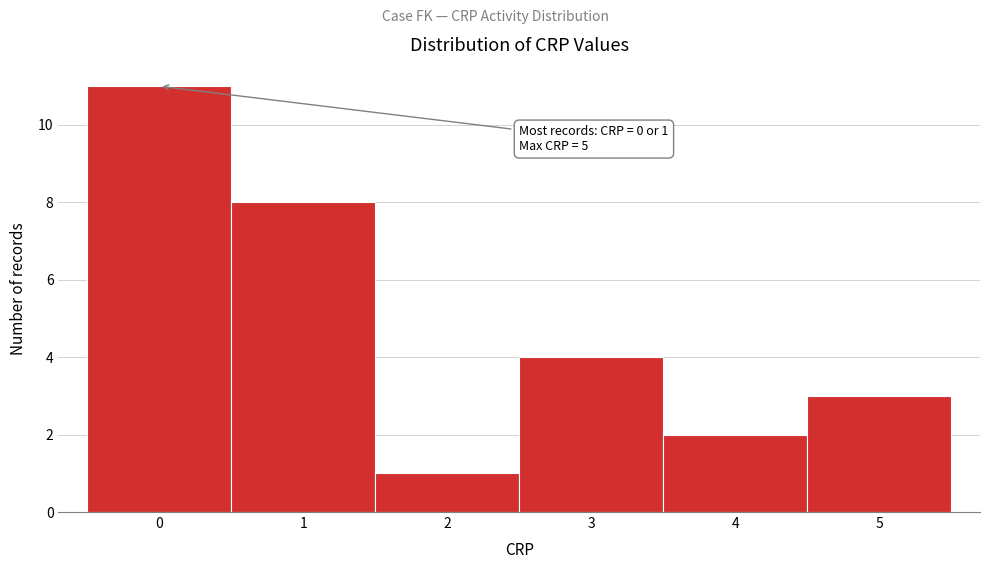

Which range on the x-axis has the tallest bar?

-0.5 to 0.5